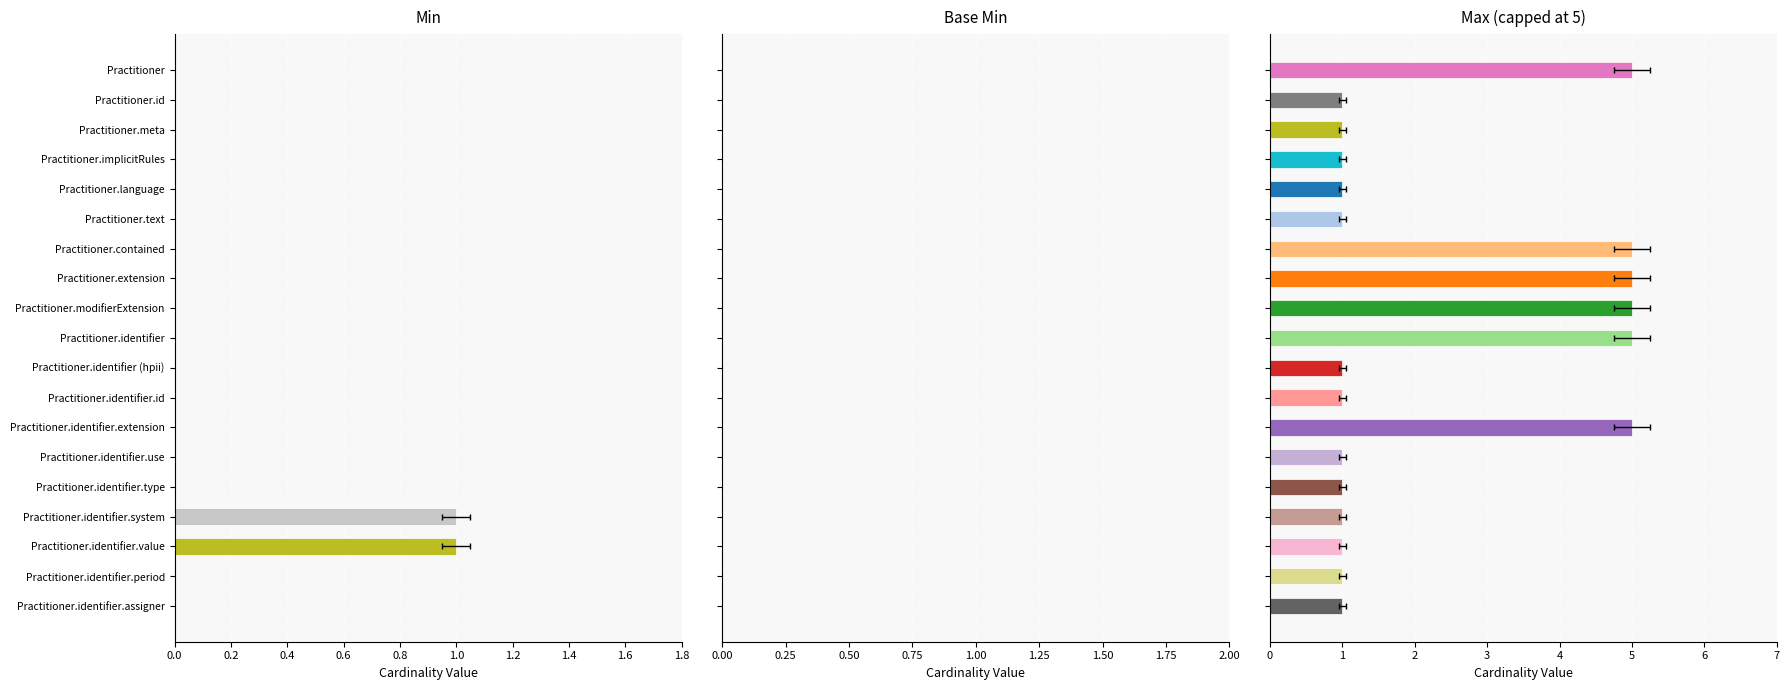

Rank the series at 0.2 from highest to lowest value.

Max (capped at 5), Base Min, Min